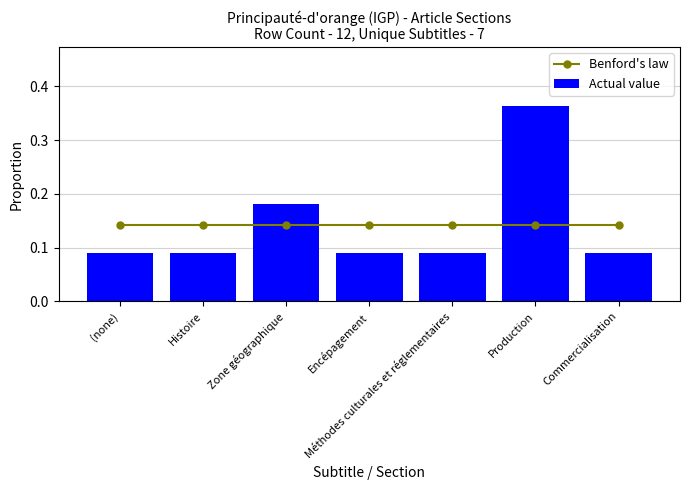

Reading left to right, what are all the values shown in this chart?

Benford's law: 0.1	0.1	0.1	0.1	0.1	0.1	0.1
Actual value: 0.1	0.1	0.2	0.1	0.1	0.4	0.1